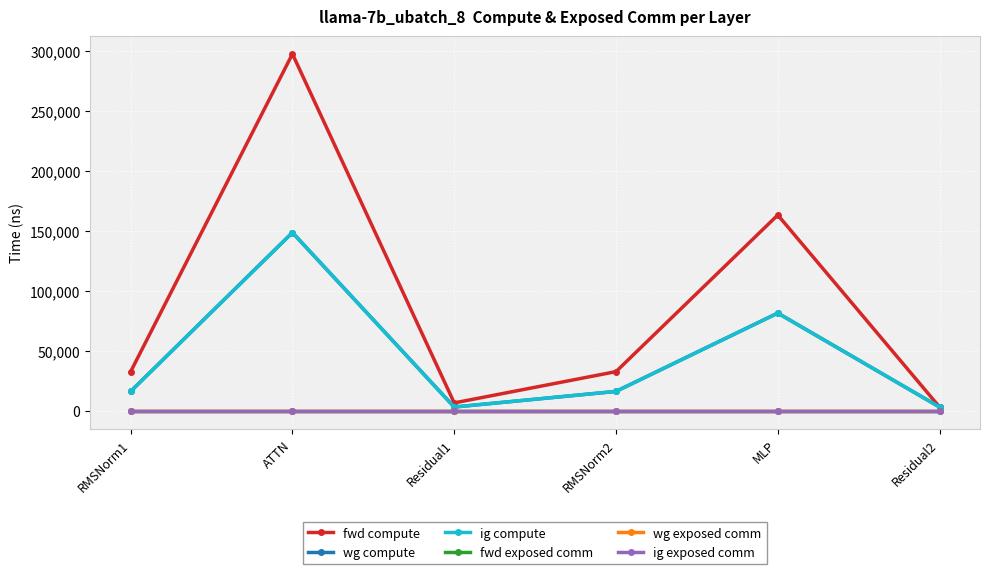

Is this an area chart (filled region under the line)?

No